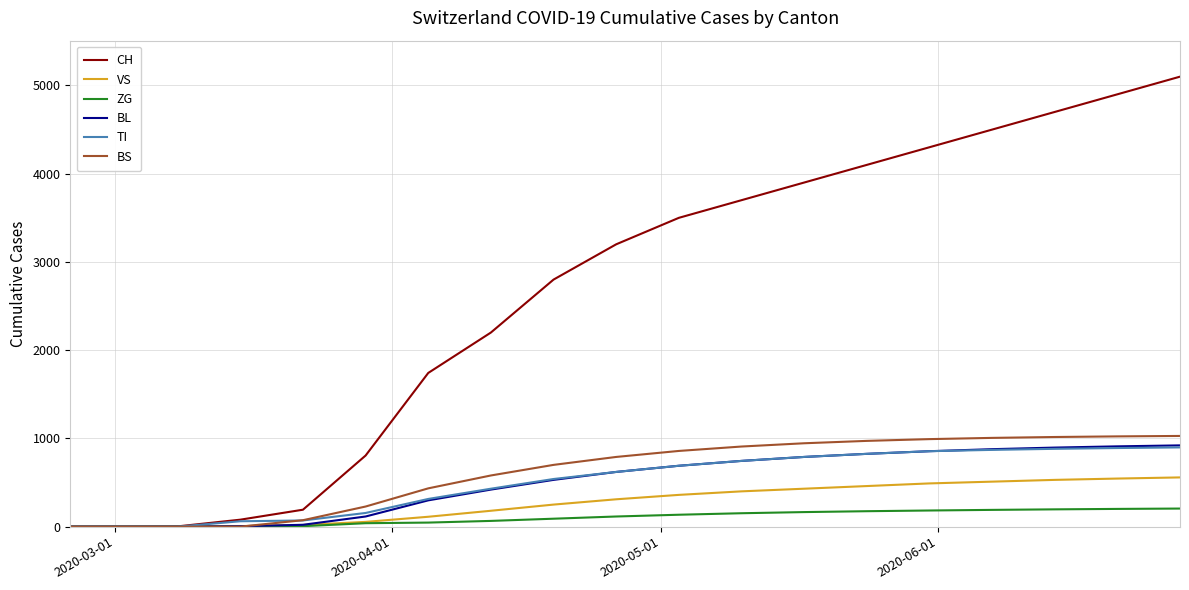

Which series has the largest range (max minus min)?

CH